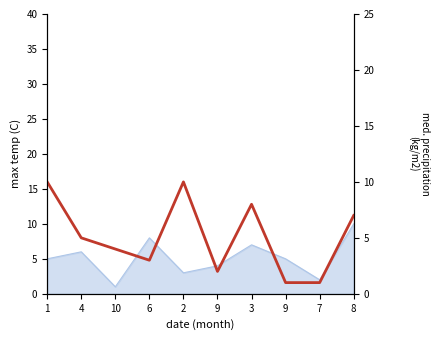

At which label does the data first exceed 5?

1